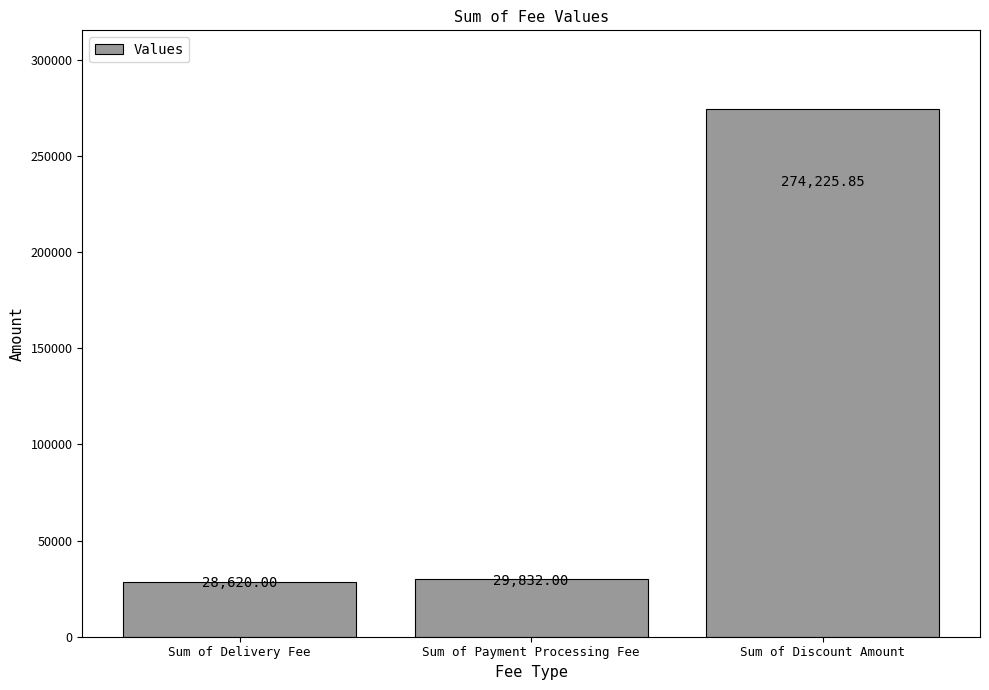

Which category has the lowest value across all series?

Sum of Delivery Fee